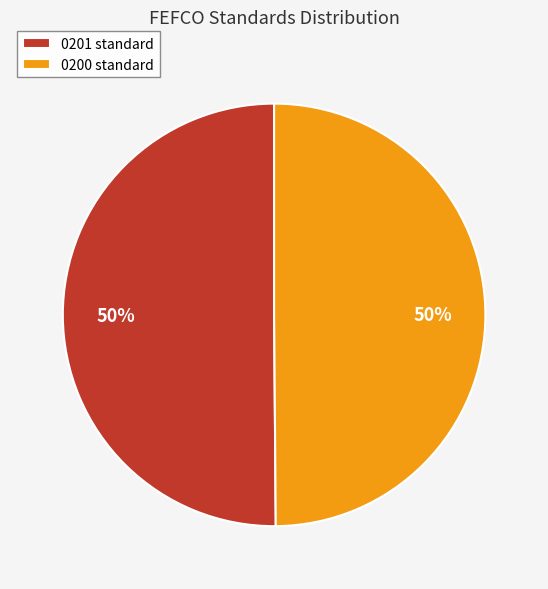

Is it true that 0201 standard is 50% of the pie?

True